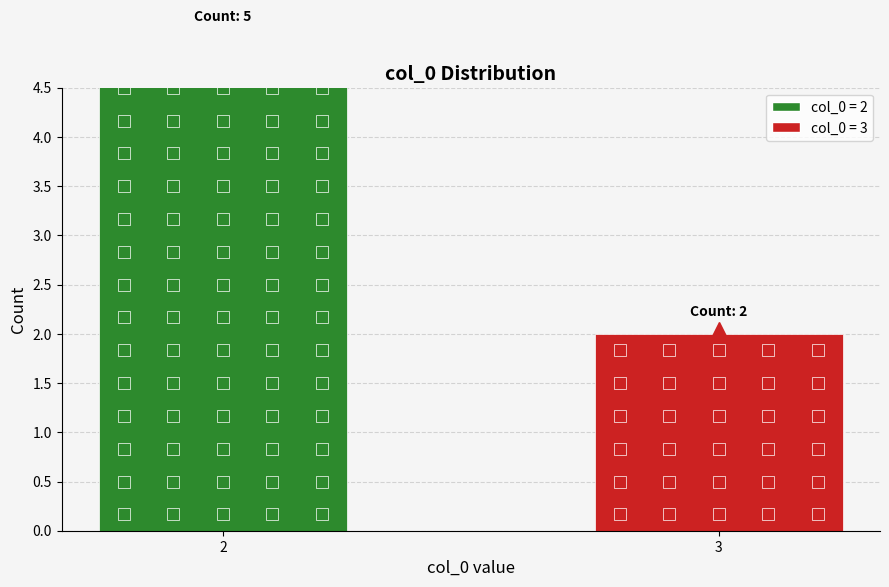

Which category has the highest value across all series?

2